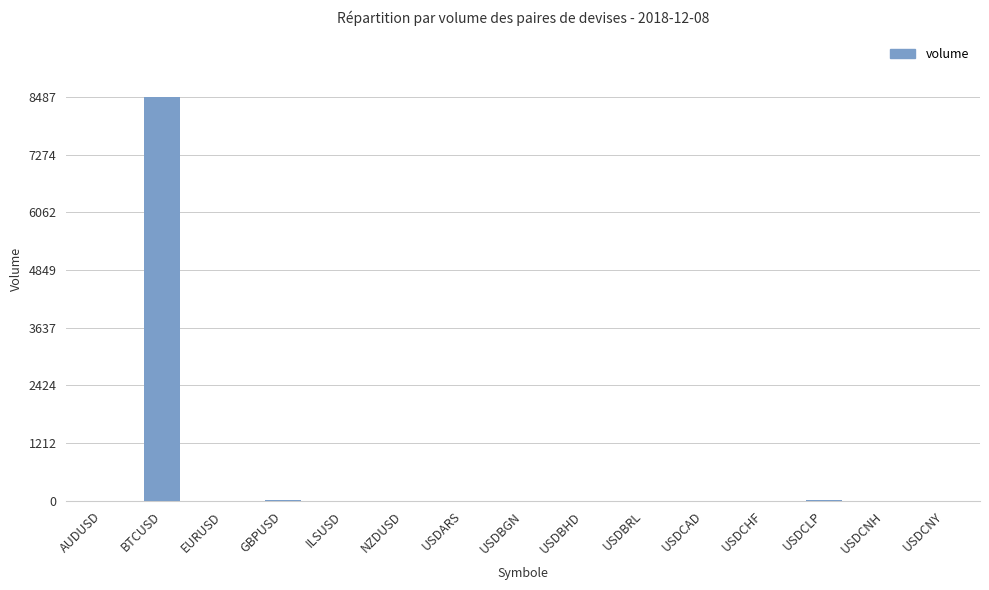

Which has a higher value, USDARS or BTCUSD?

BTCUSD